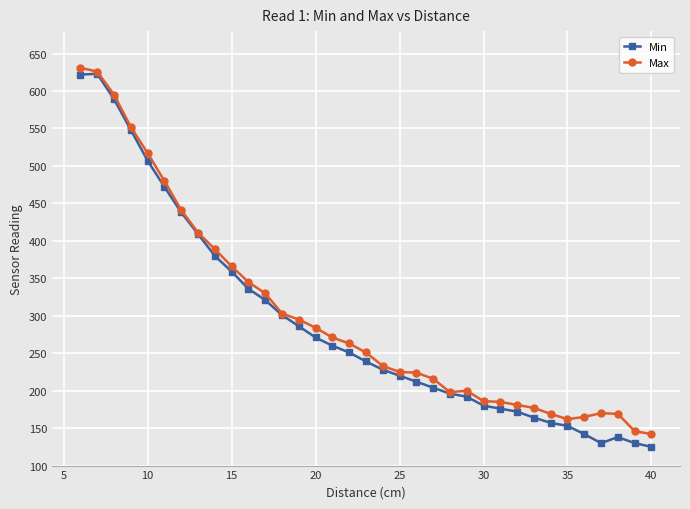

At how many categories does at least one series exceed 420?

7